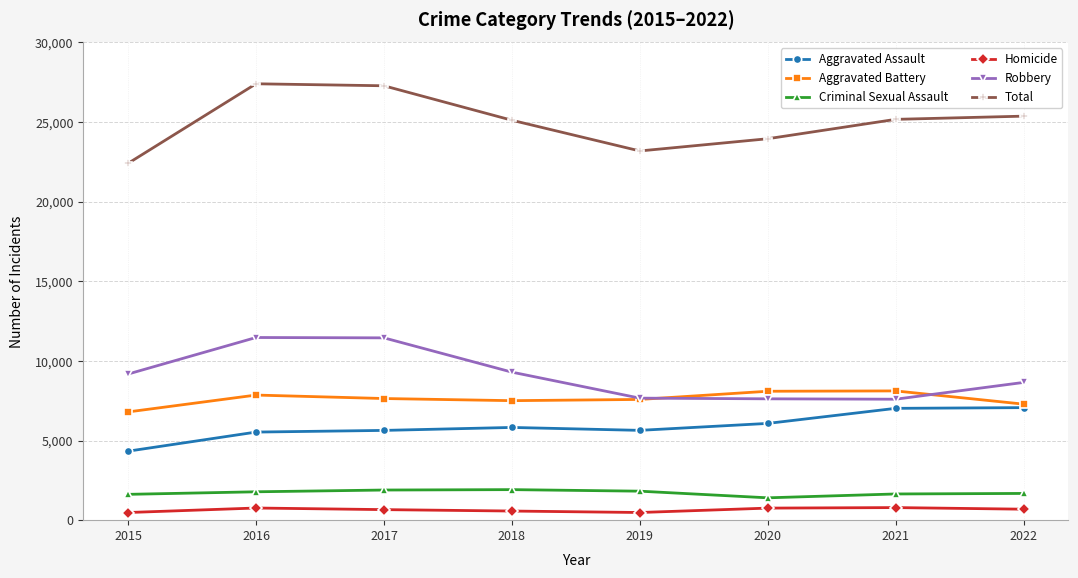

True or false: Homicide has more than 1 points higher than both neighbors.

True